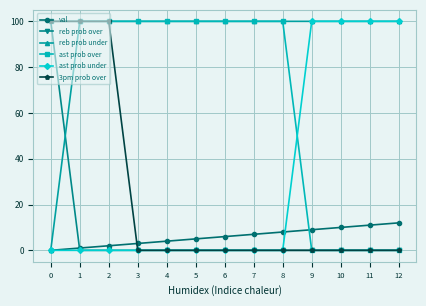

List the labels in order of val value, smallest first.

0, 1, 2, 3, 4, 5, 6, 7, 8, 9, 10, 11, 12